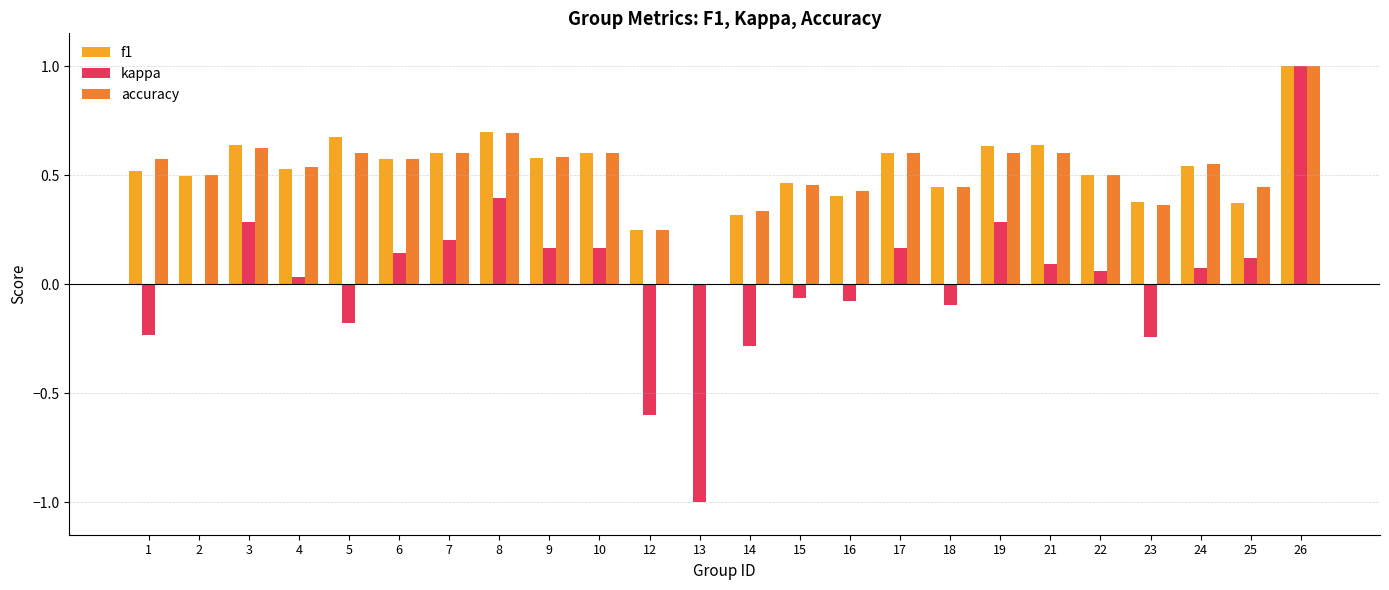

What is the highest value of the kappa series?

1.0